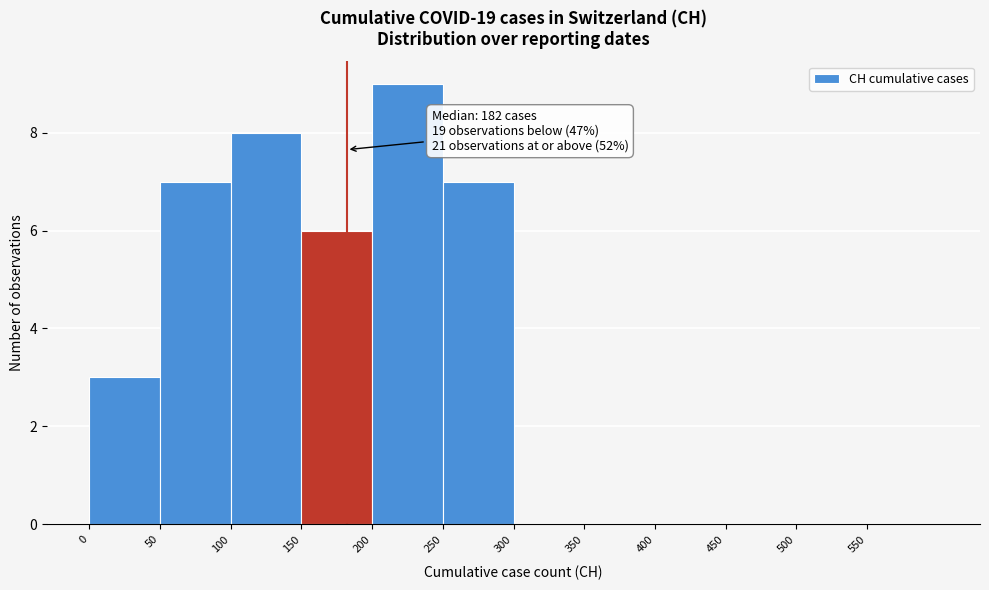

Over which range of the x-axis is the bar tallest?

200 to 250